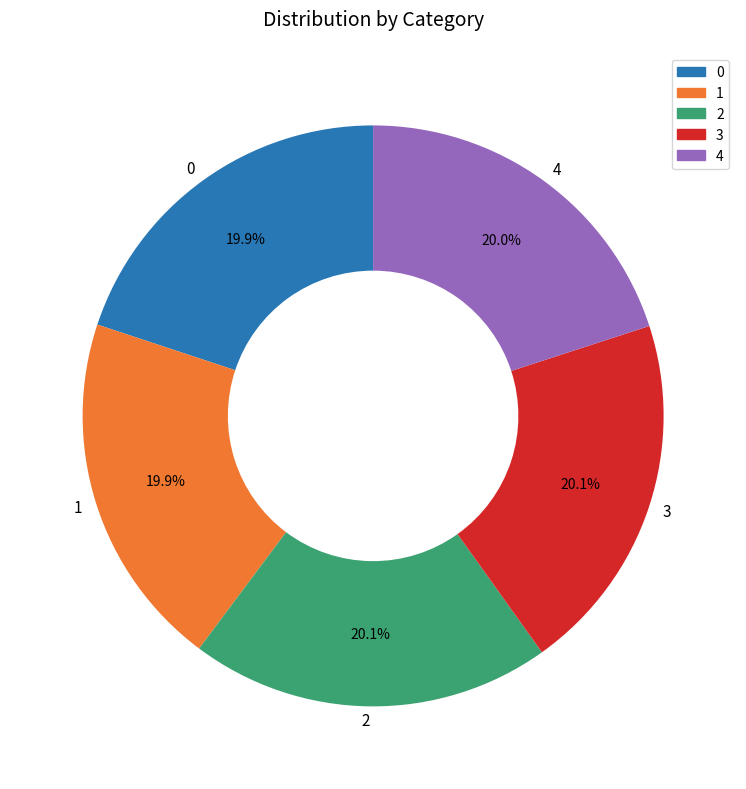

Is 3 the majority of the pie?

No